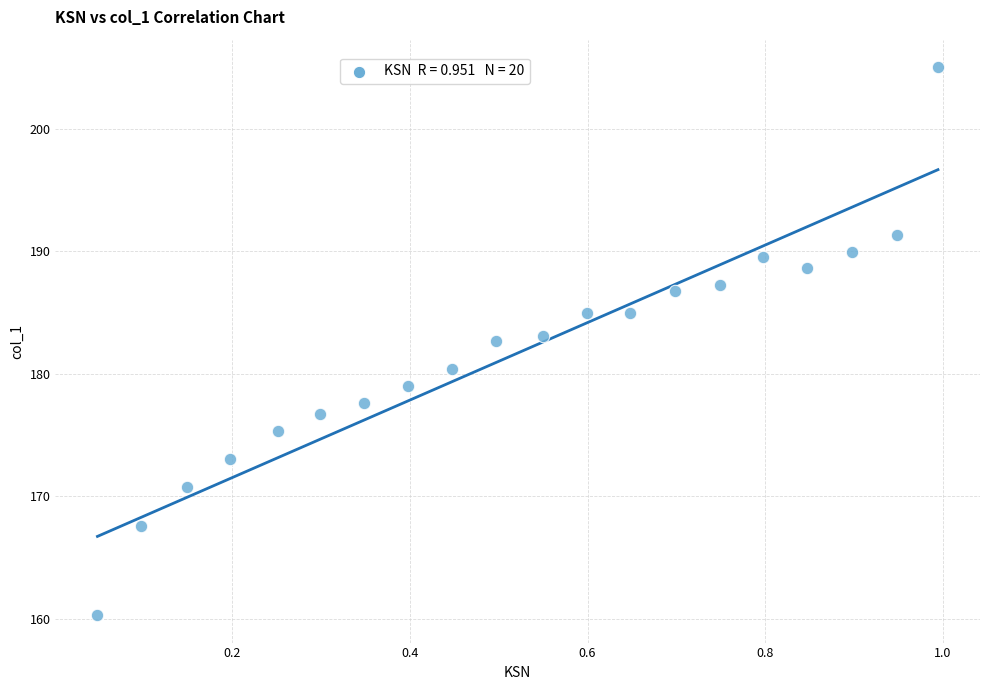

What is the range of X values (max minus min)?

0.9